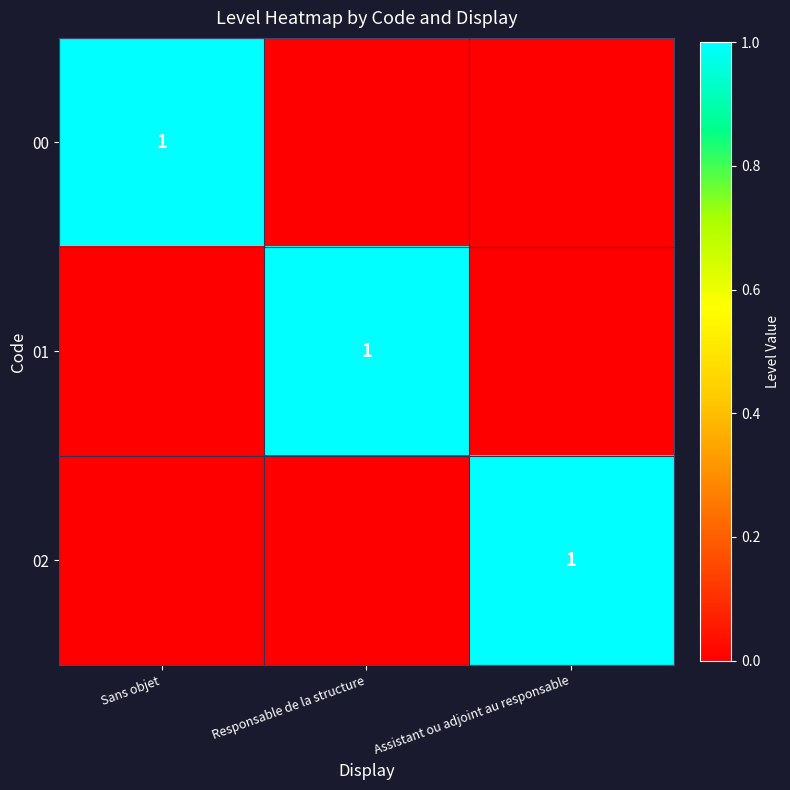

How many values in the 01 series exceed 0?

1